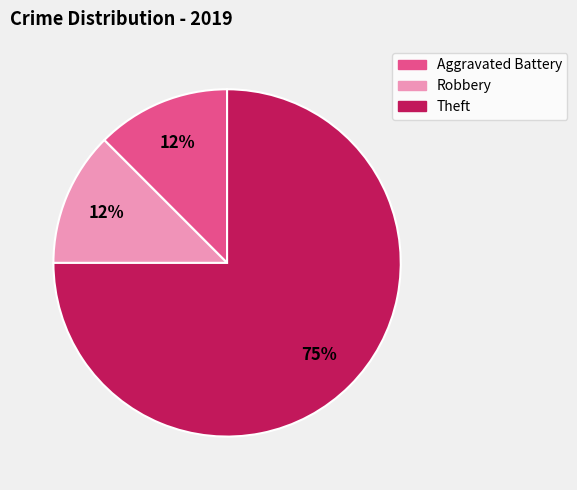

Which category accounts for the majority?

Theft